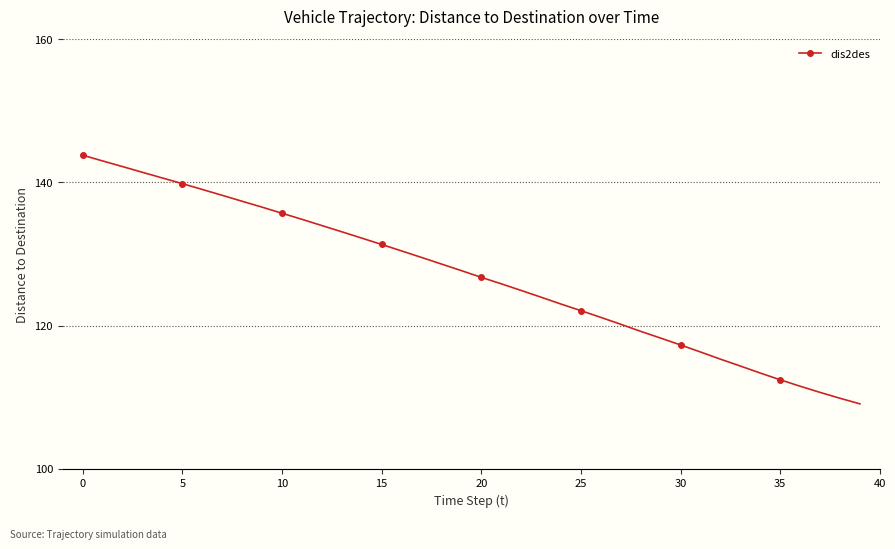

What is the value of the 26th point from the left?

122.1